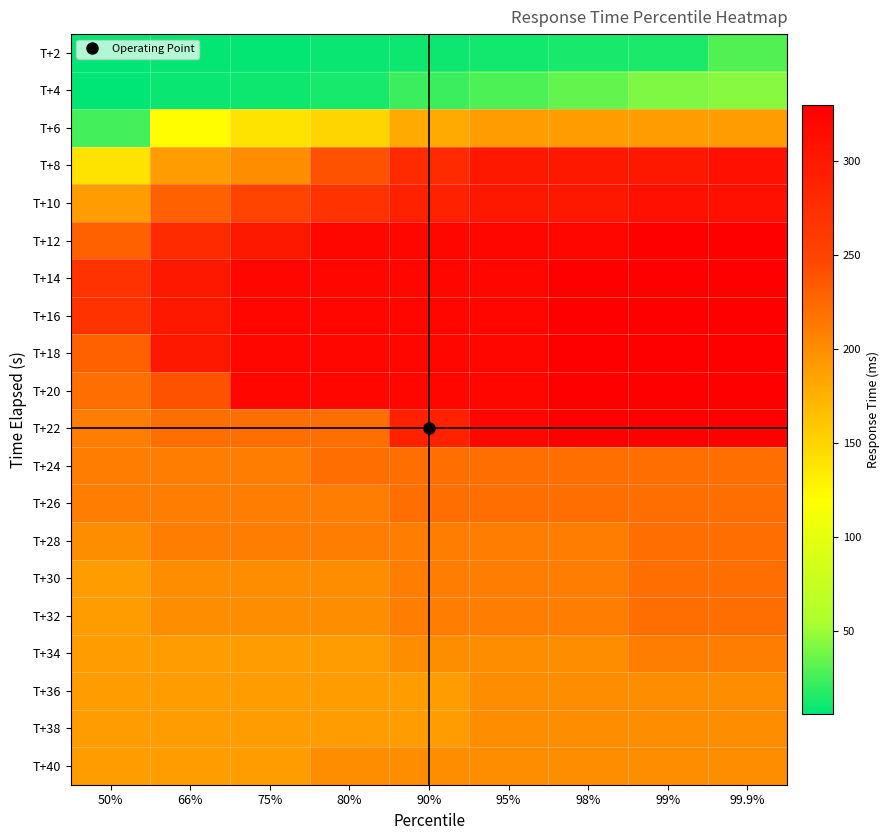

Which series has the widest spread of values?

T+8